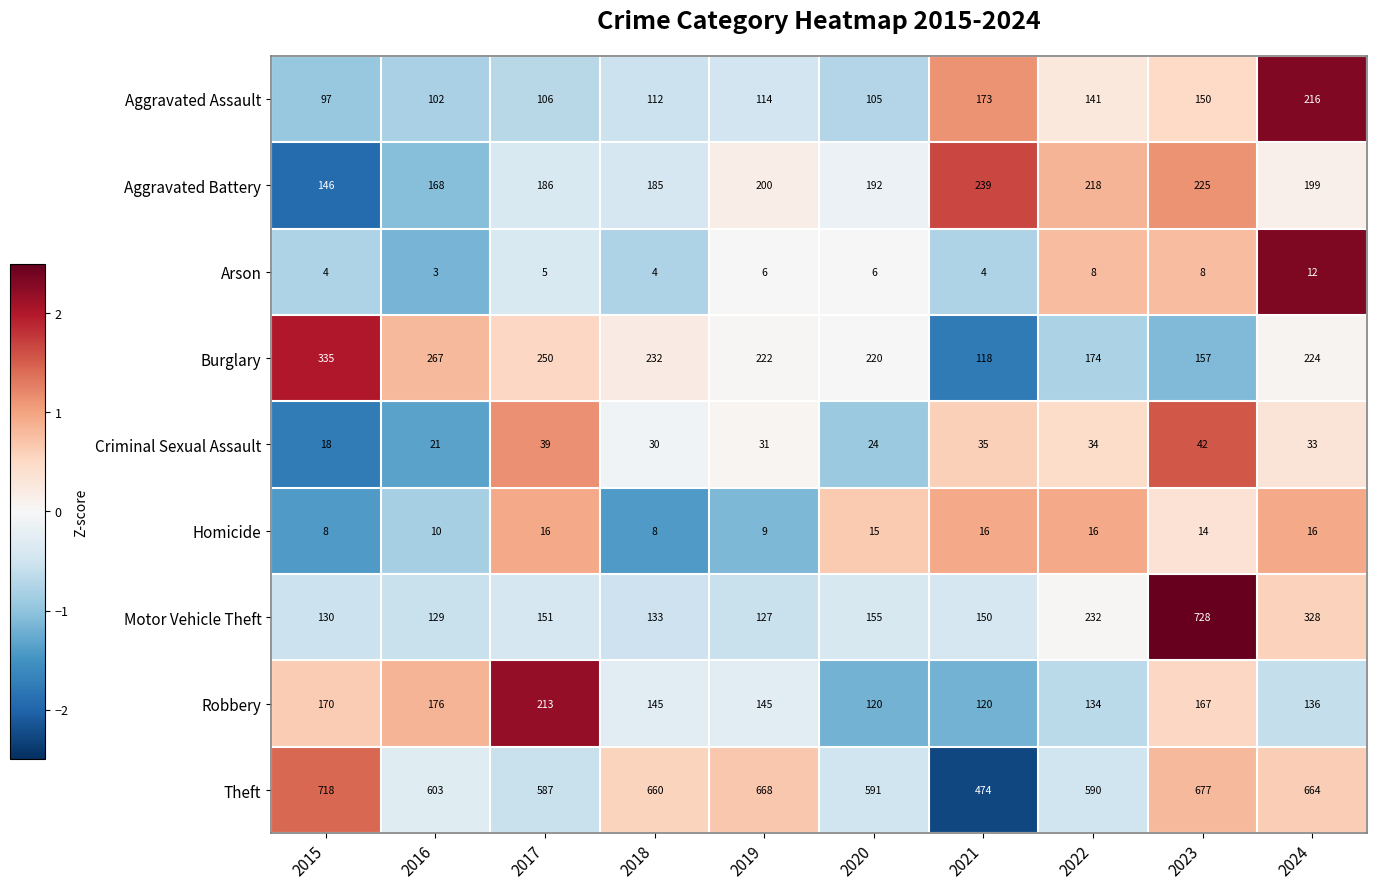

At how many categories does at least one series exceed 458?

10